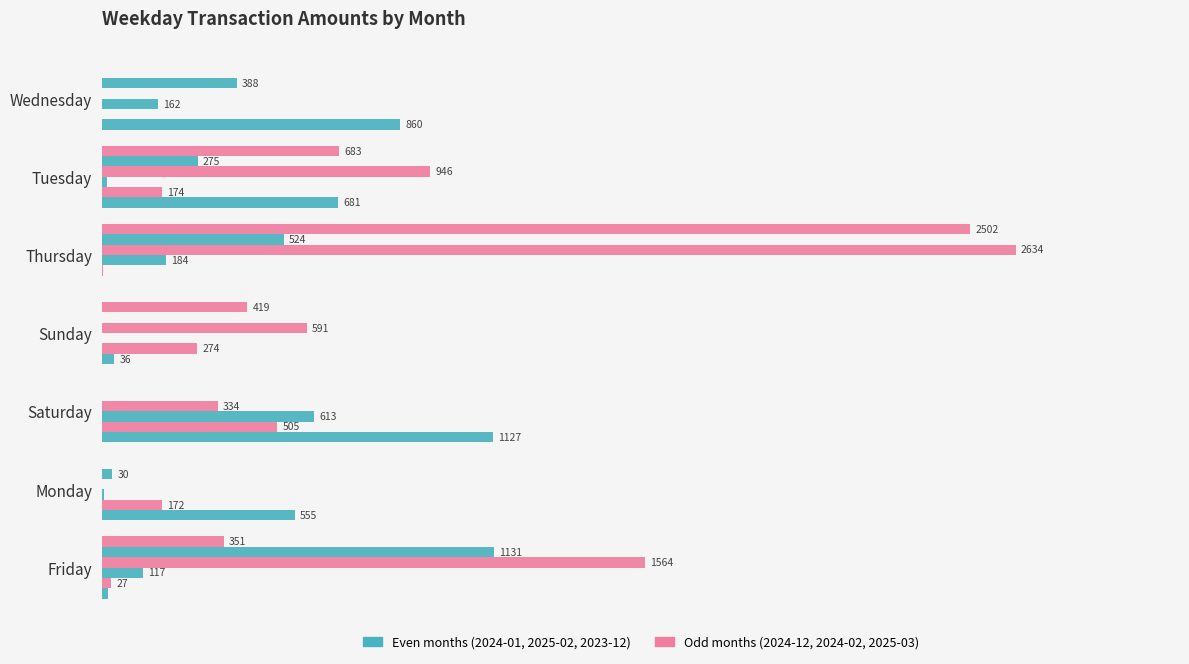

What is the greatest value displayed?

2634.1